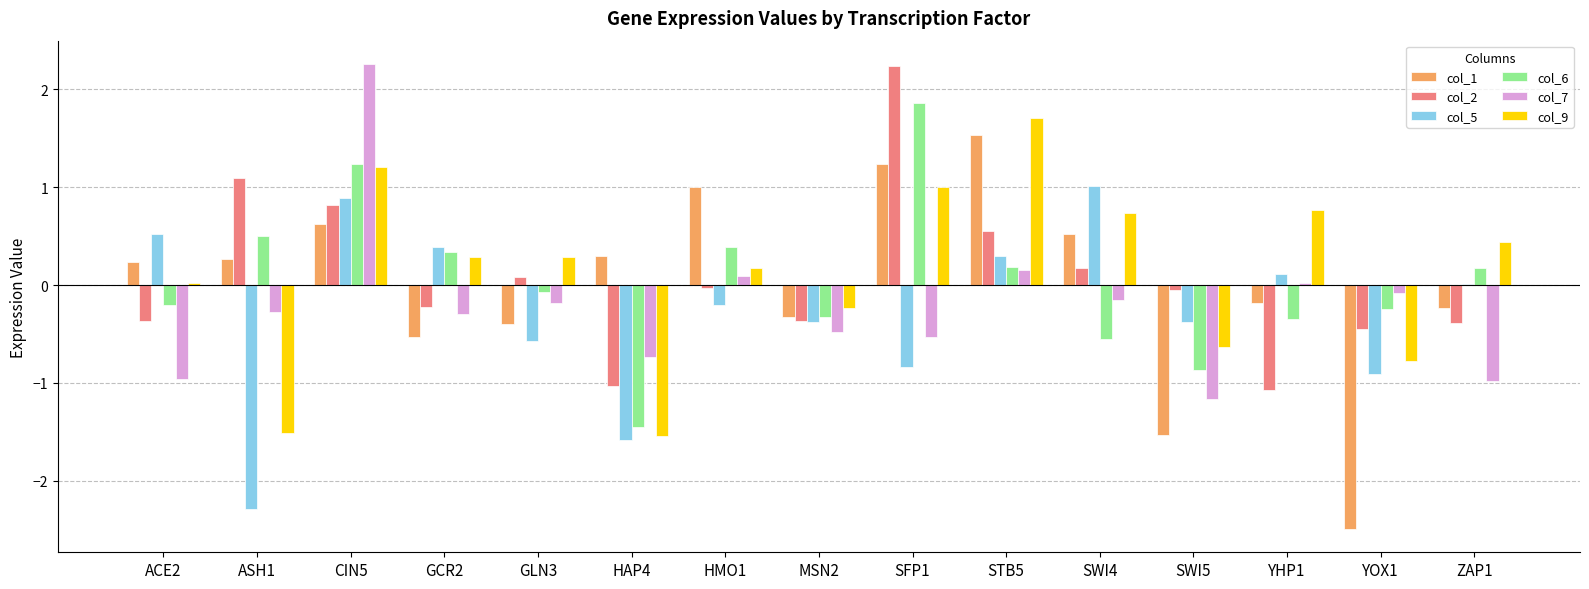

What is the maximum value shown in the chart?

2.3